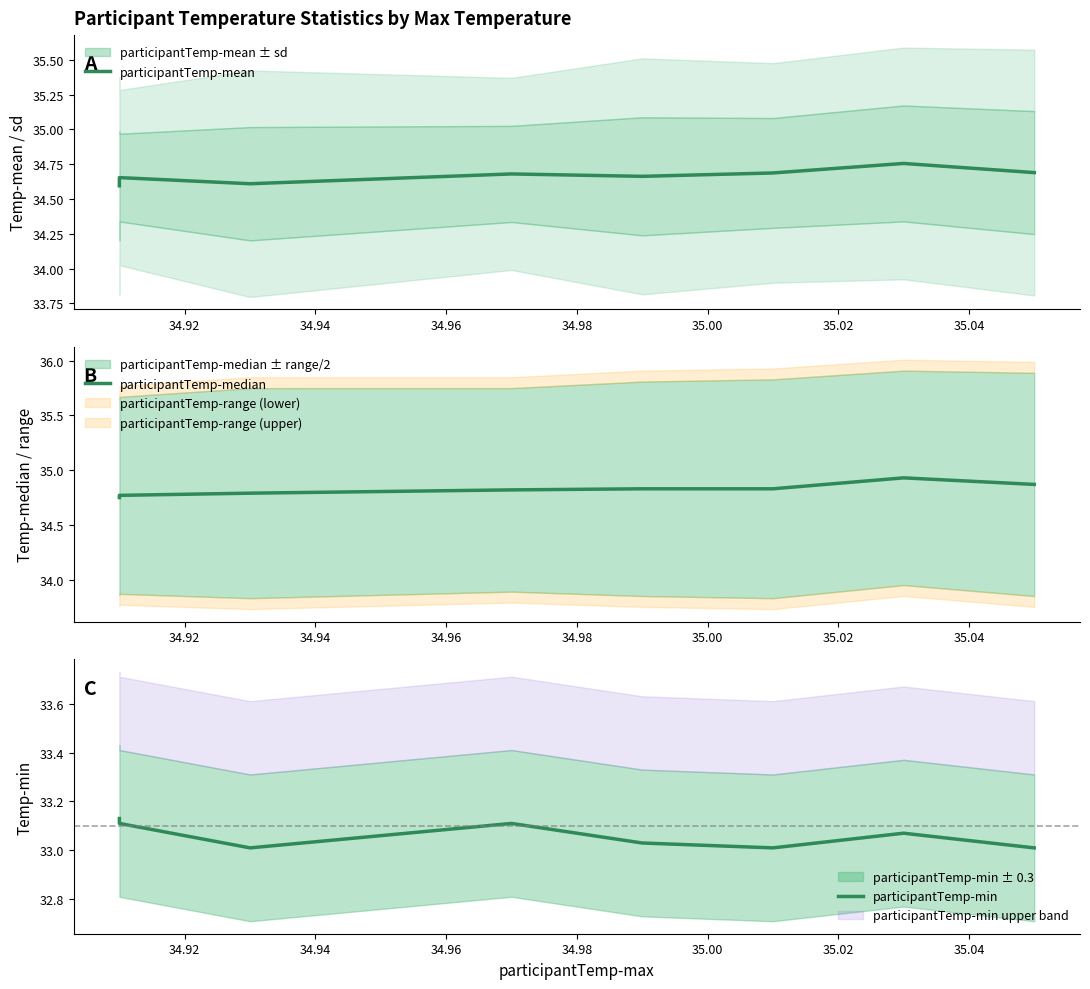

The value of participantTemp-mean at 34.90 is 58.8. True or false?

False